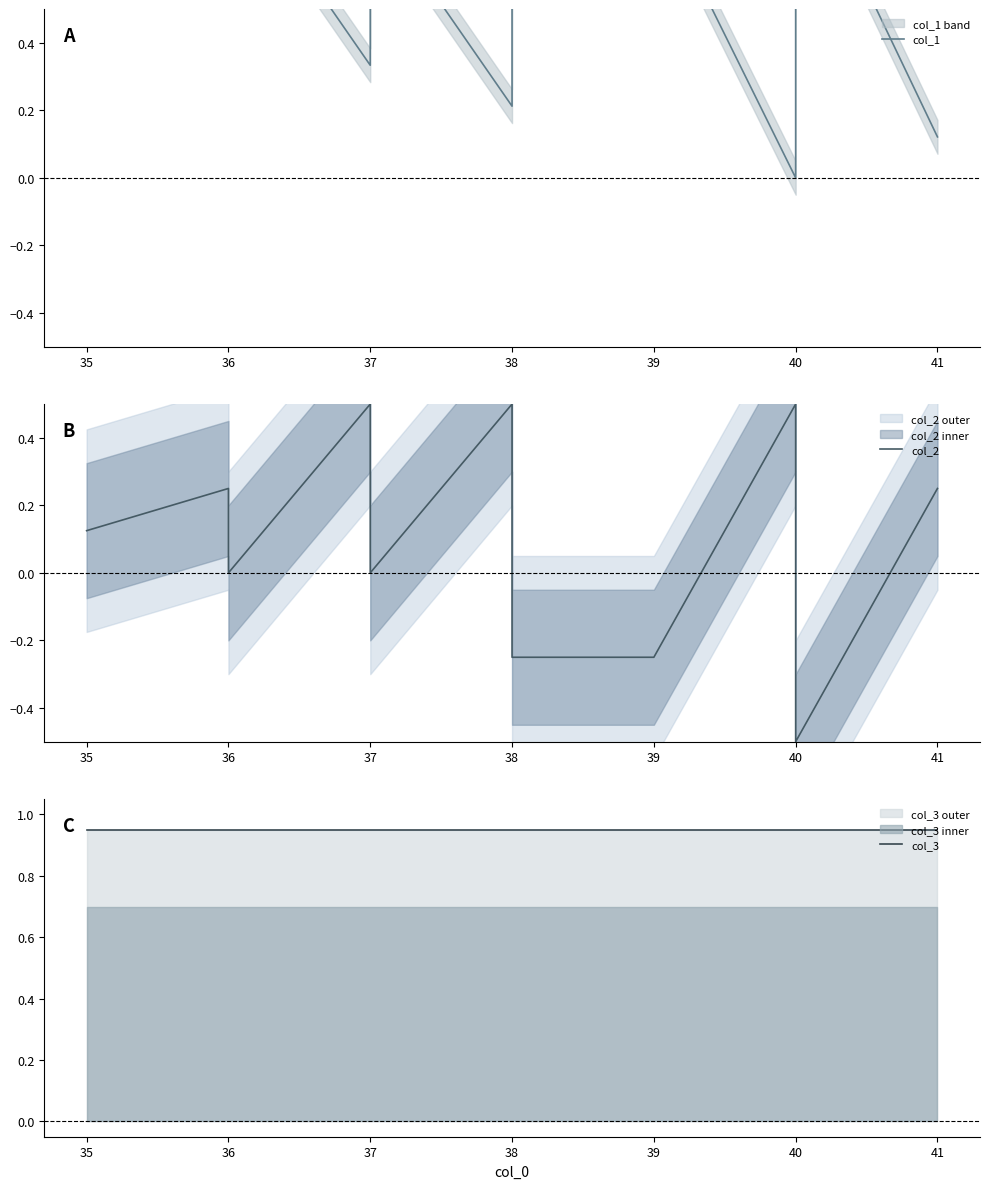

Which series ends up on top after the final intersection of col_1 and col_3?

col_3